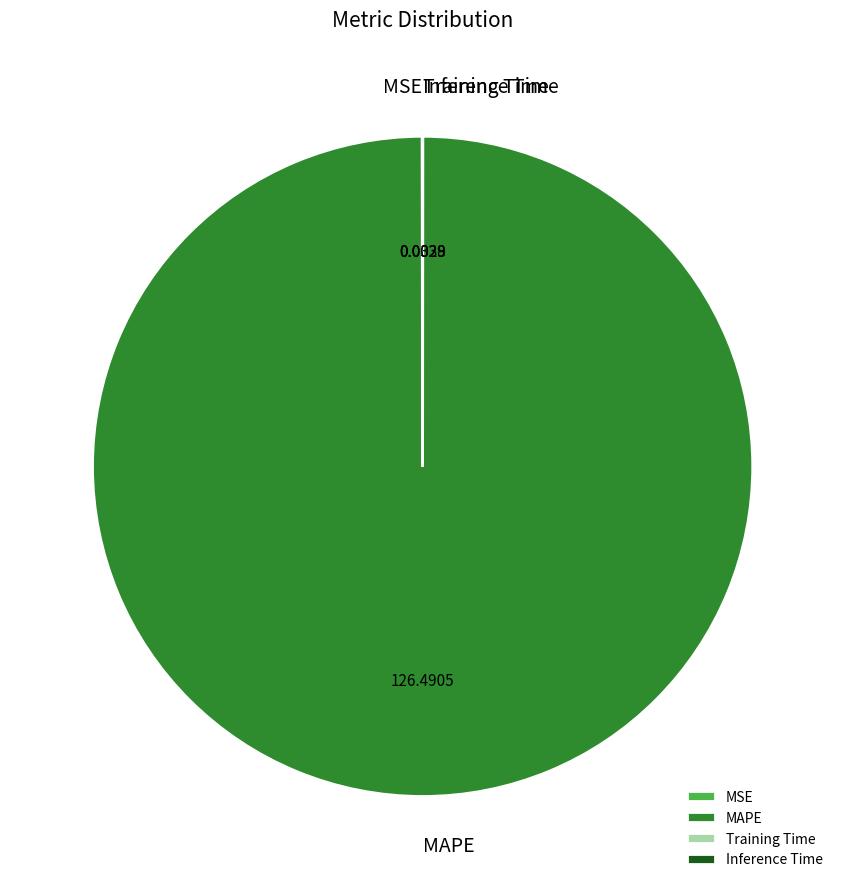

What is the largest slice in the pie chart?

MAPE